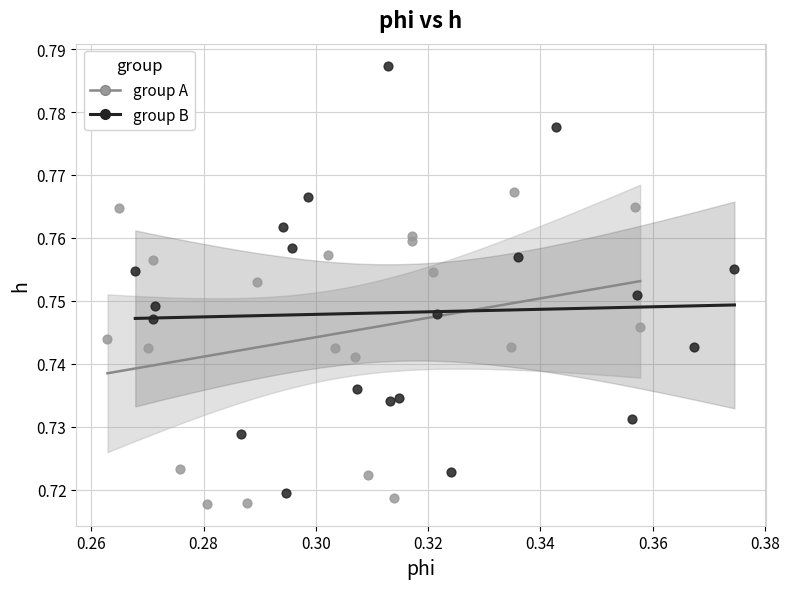

Which series has the largest Y range (max minus min)?

group B